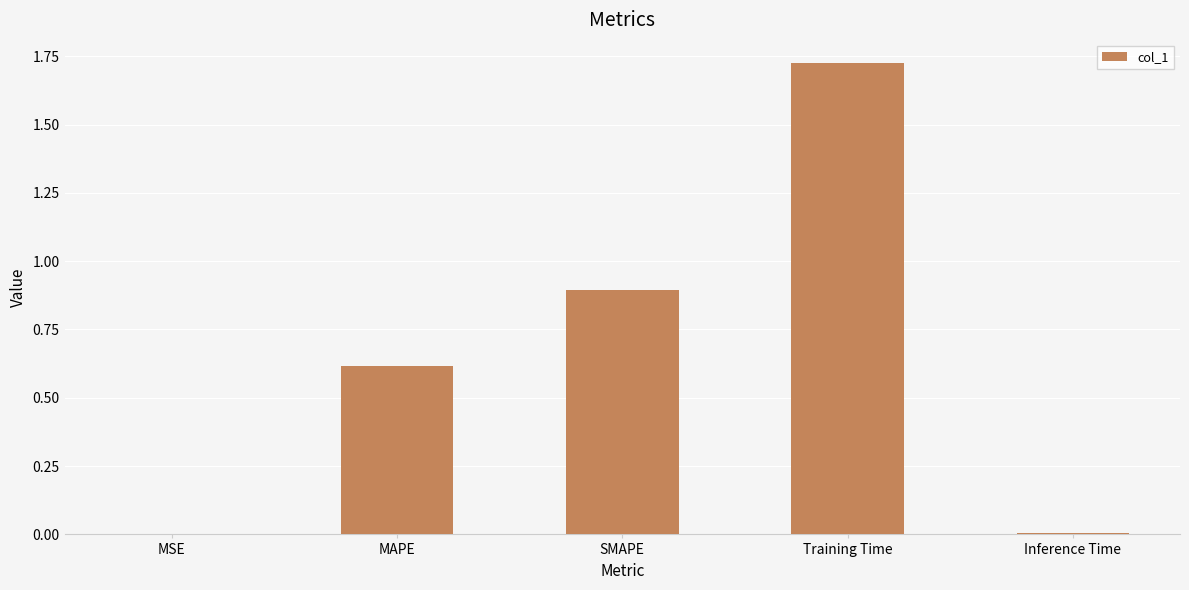

Between Inference Time and Training Time, which is larger?

Training Time